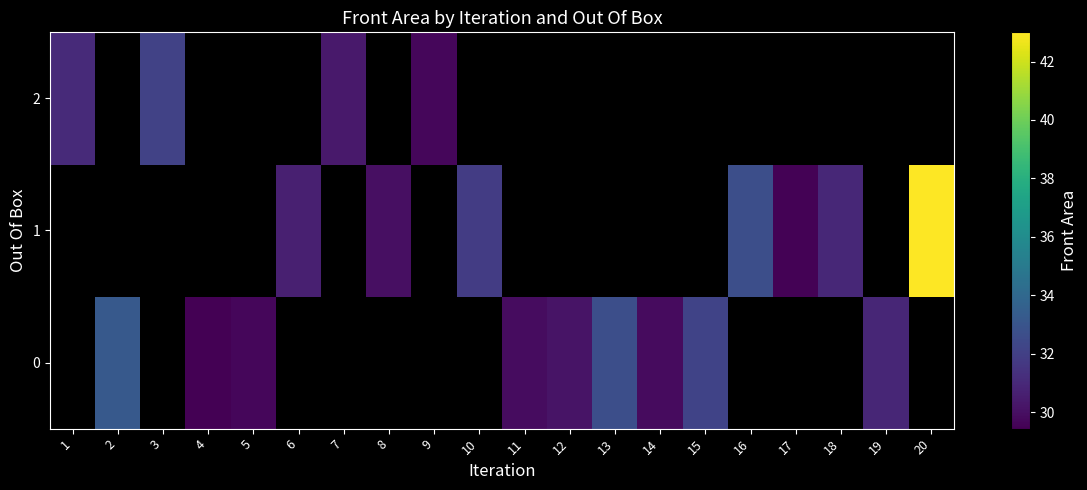

The row_2 series shows 51.0 at 7. True or false?

False